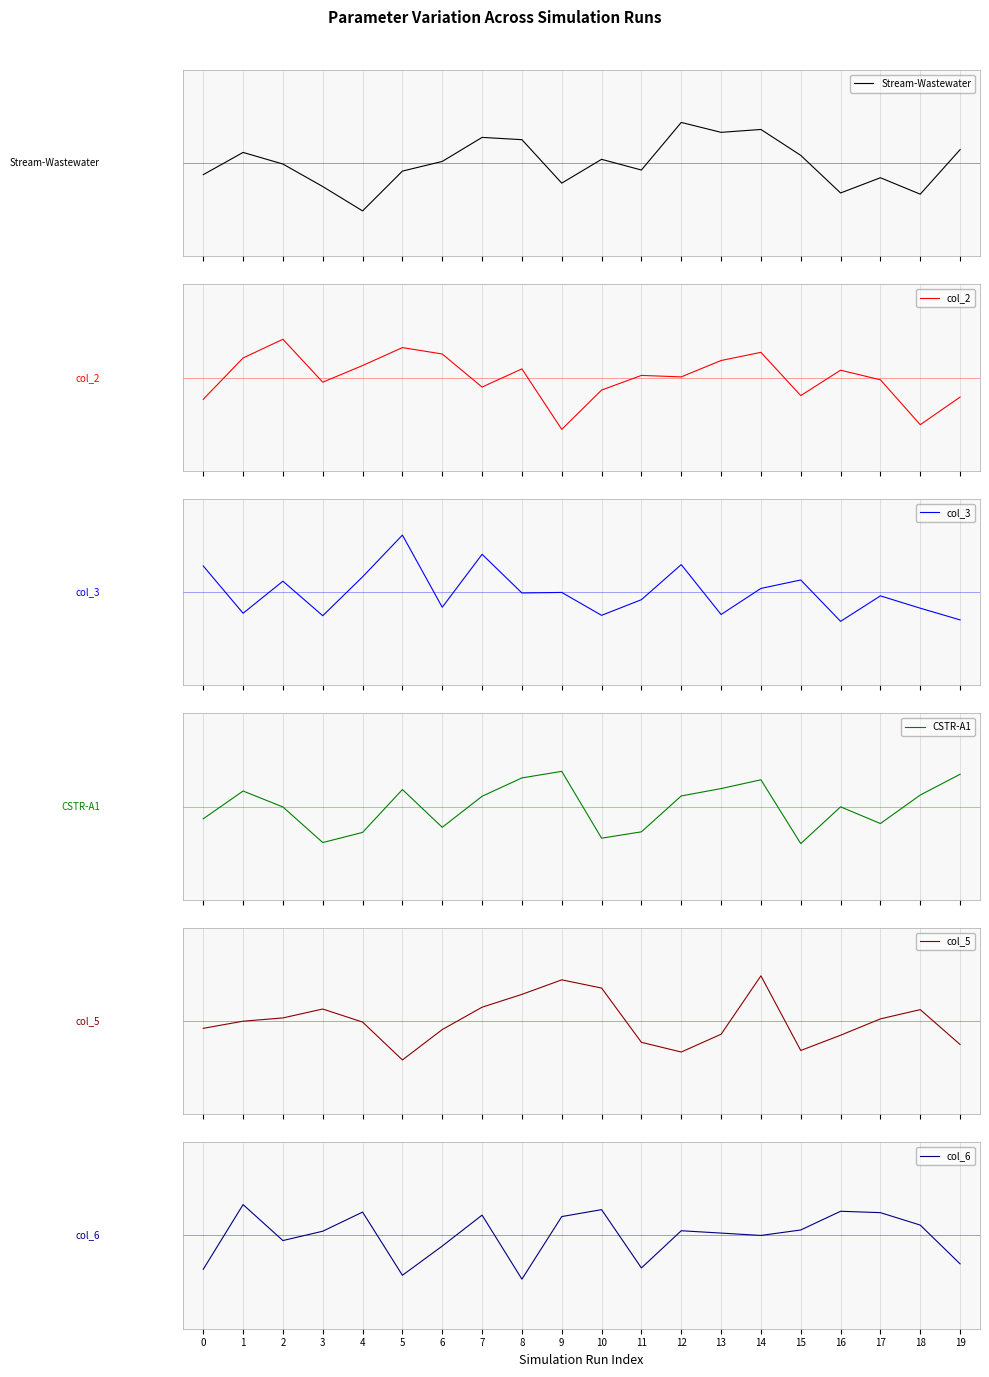

What is the difference between the second highest and minimum values in the Stream-Wastewater series?

1.0